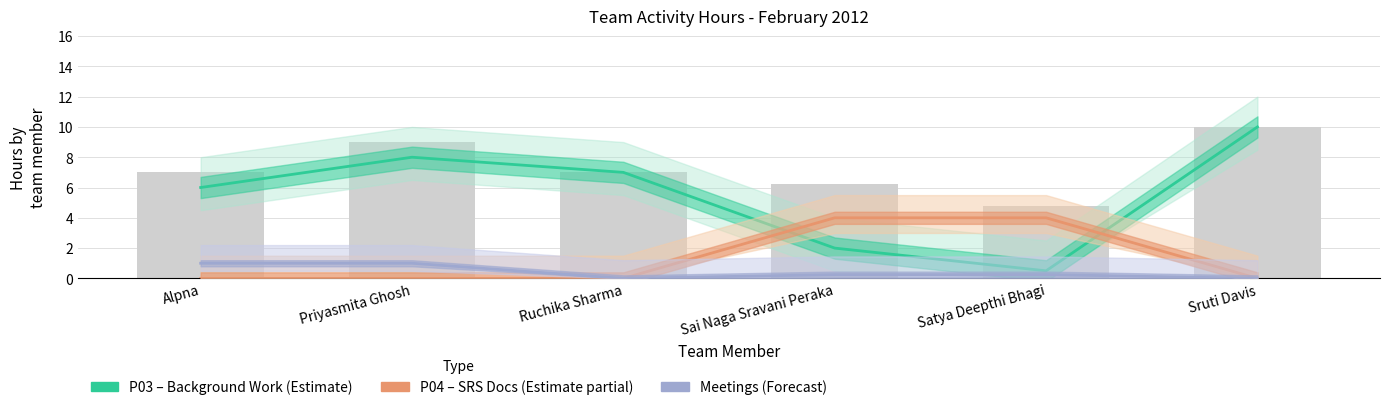

What is the approximate value of P03 (Estimate) at Priyasmita Ghosh?

8.0